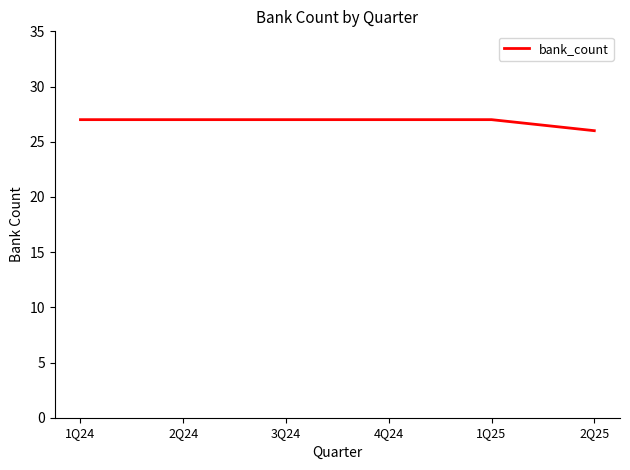

Is this an area chart (filled region under the line)?

No